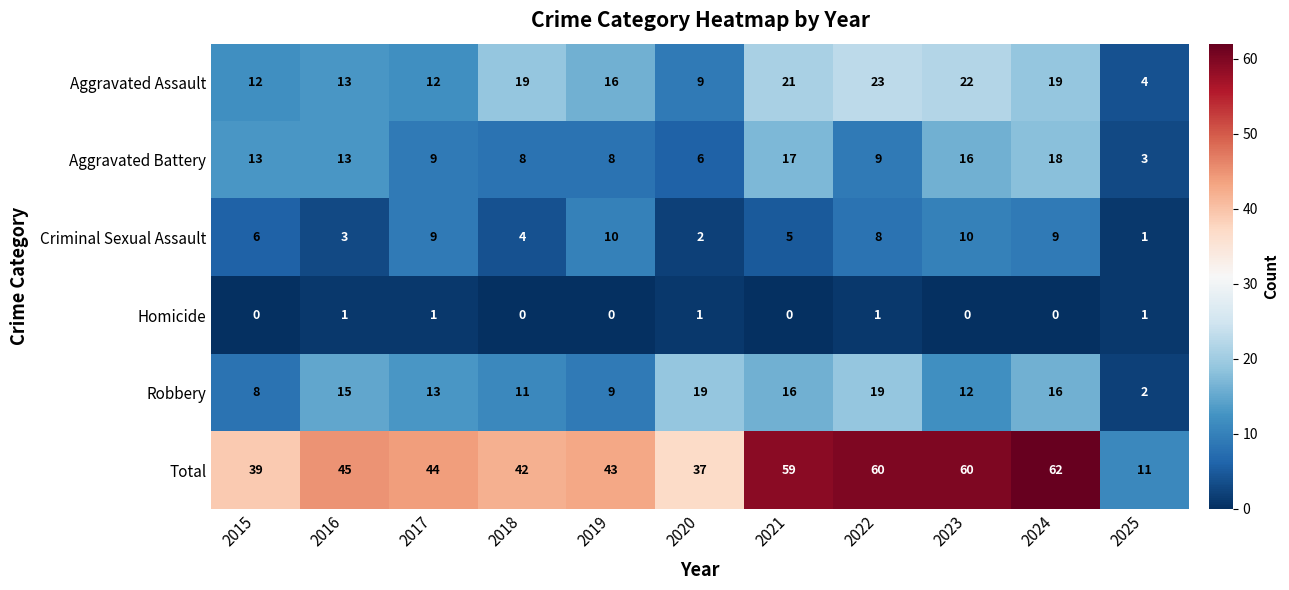

The Aggravated Battery series shows 9 at 2024. True or false?

False